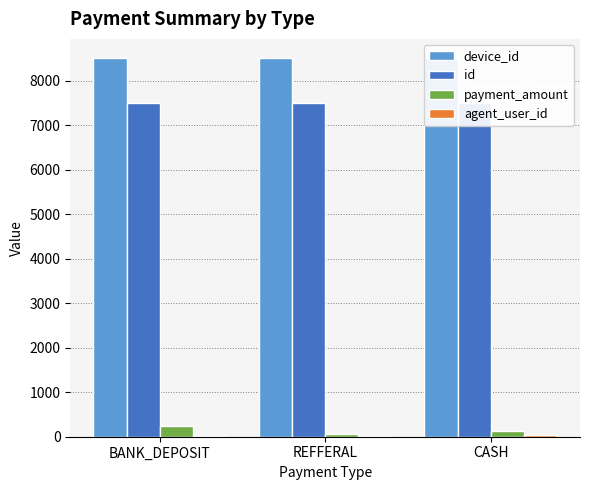

What is the highest value of the device_id series?

8512